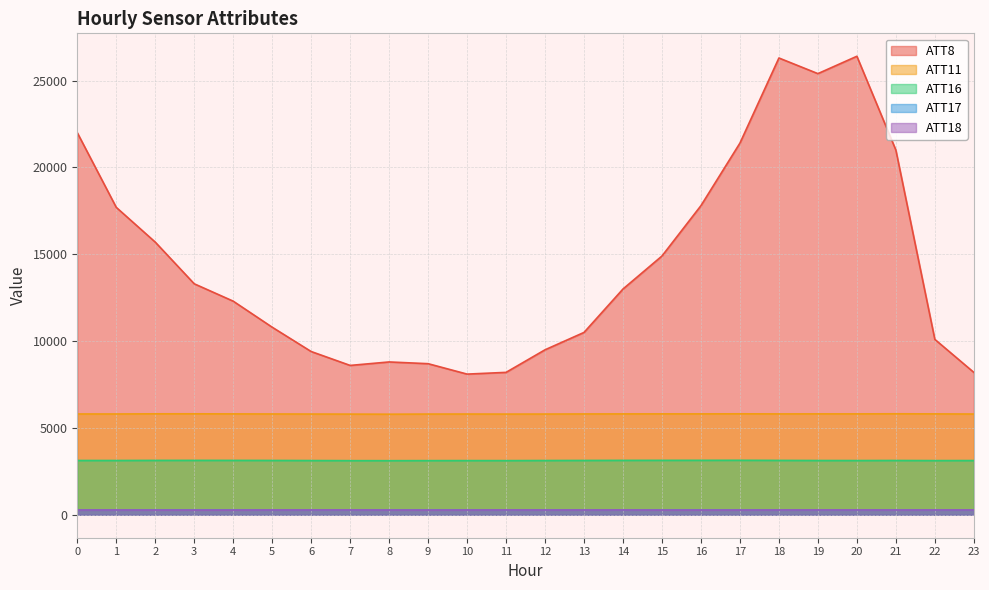

How many values in the ATT17 series are below 279?

6